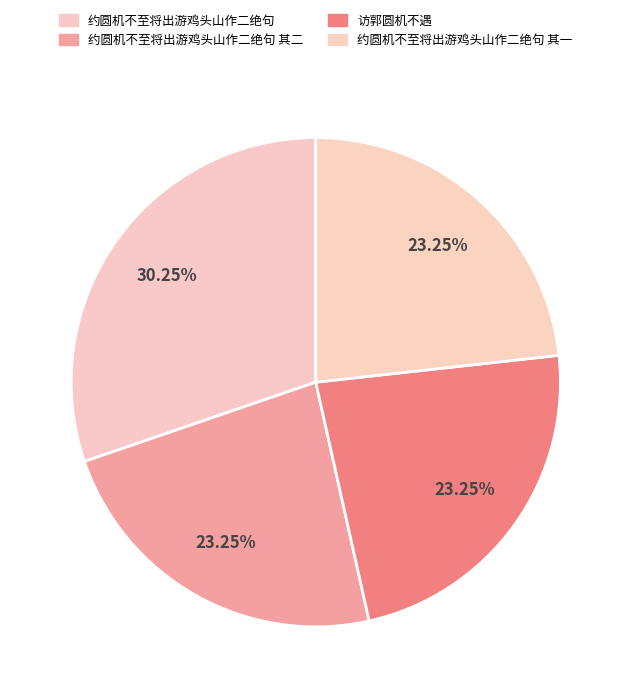

What percentage is NOT represented by 约圆机不至将出游鸡头山作二绝句 其一?

76.8%